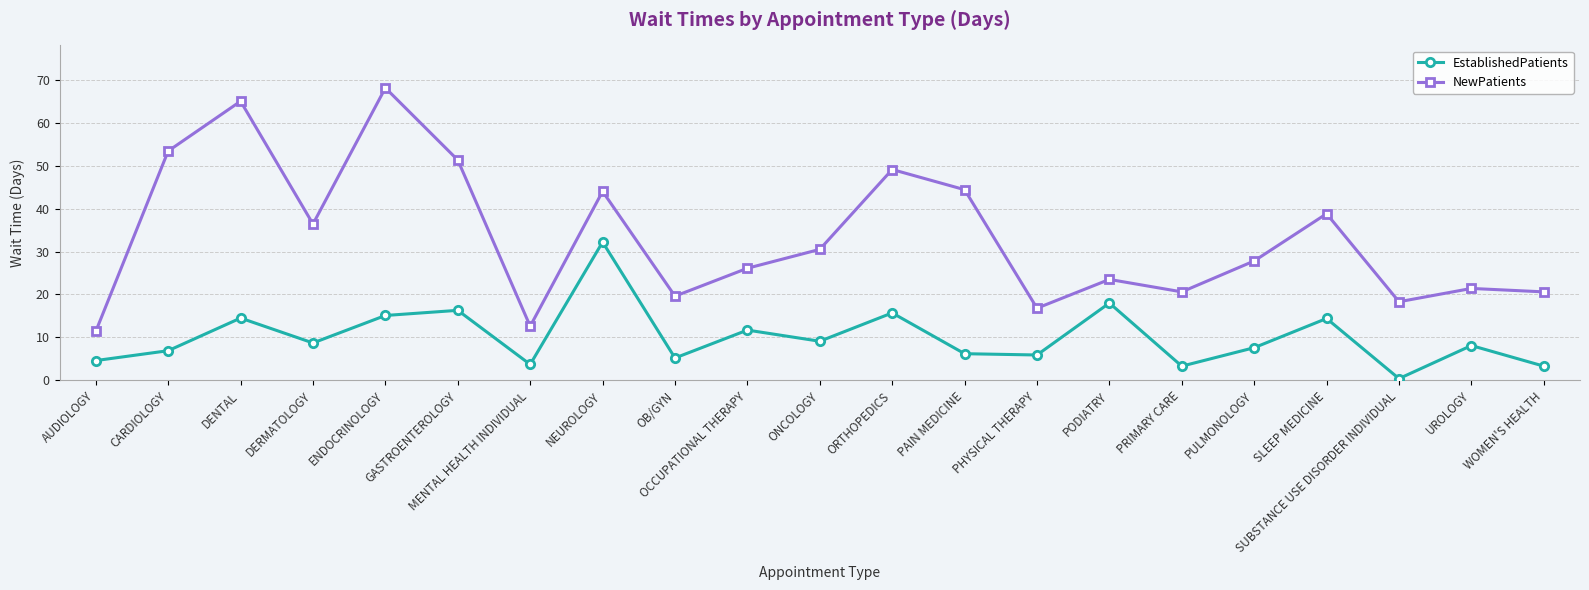

Rank the series by their maximum value, from lowest to highest.

EstablishedPatients, NewPatients